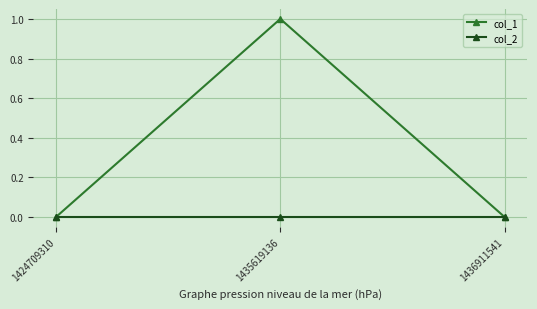

Rank the series by their average value, from lowest to highest.

col_2, col_1